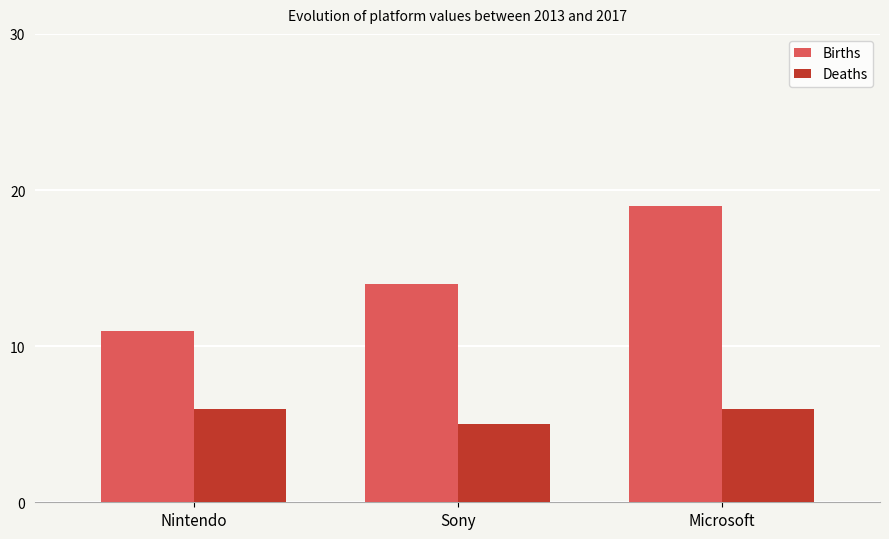

The value of Births at Sony is 14. True or false?

True